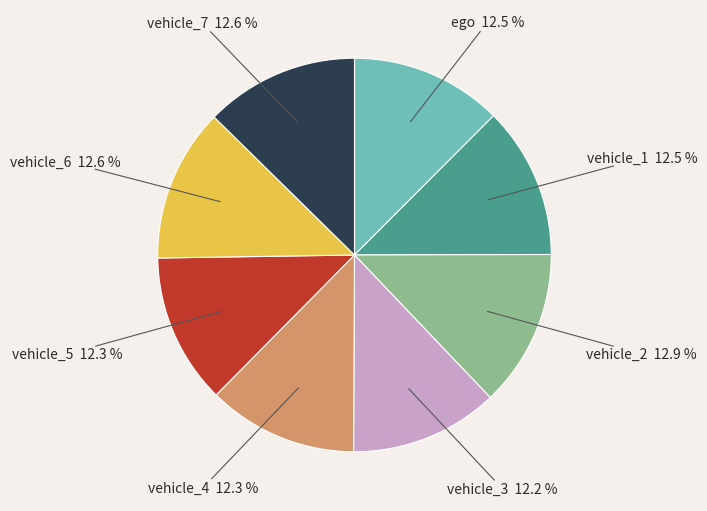

Is there any slice that represents more than half of the pie?

No